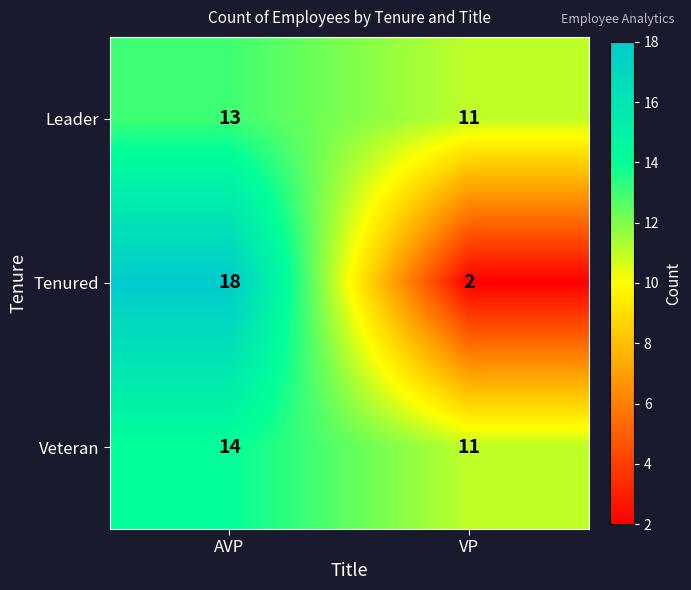

Is the value of Tenured at VP greater than the value of Veteran at AVP?

No